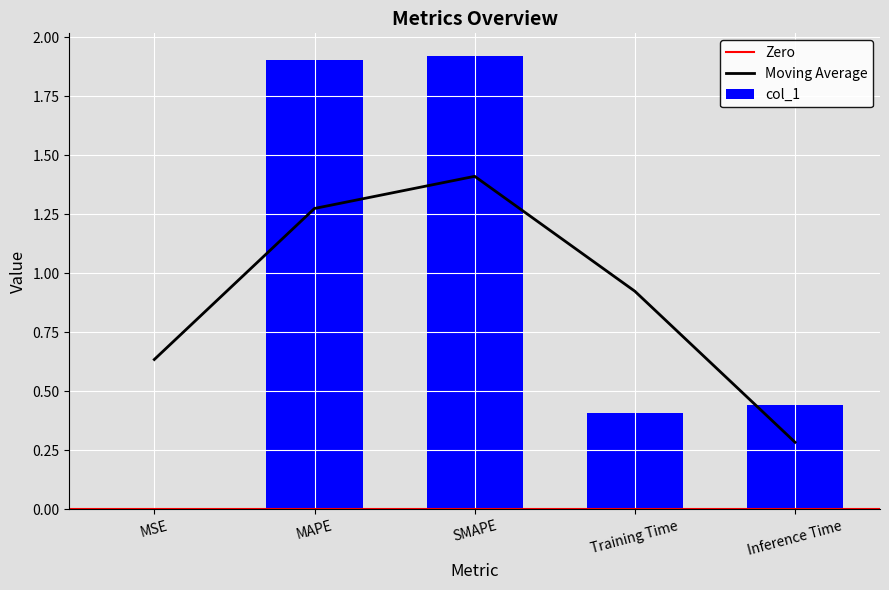

What is the approximate value at Training Time?

0.4